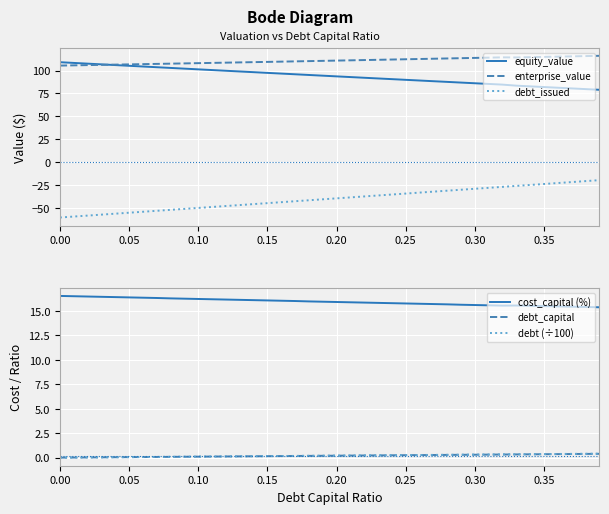

True or false: debt_issued and enterprise_value intersect in this chart.

False